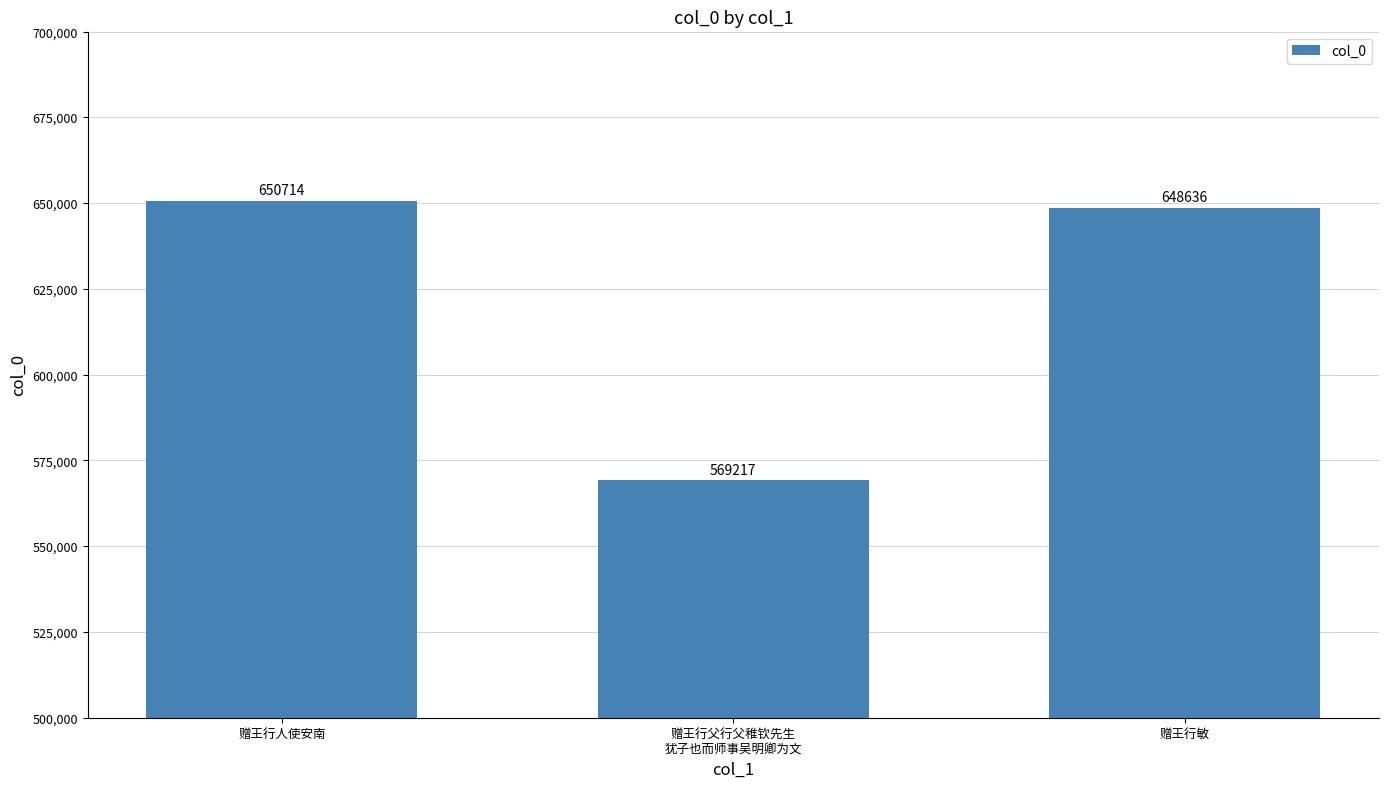

At which label is the value closest to 609965?

赠王行敏